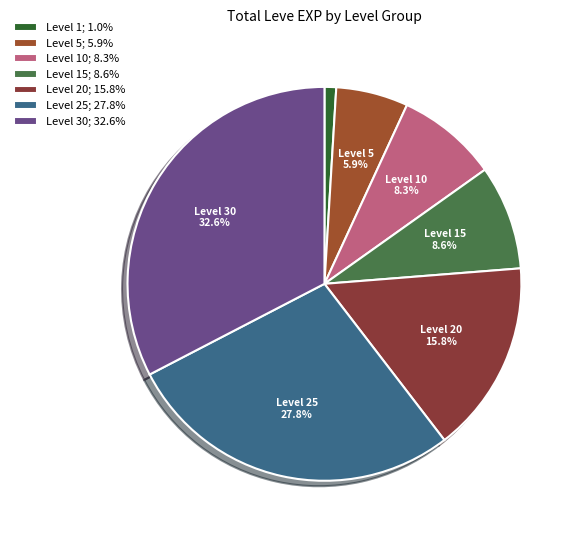

How many slices are in this pie chart?

7